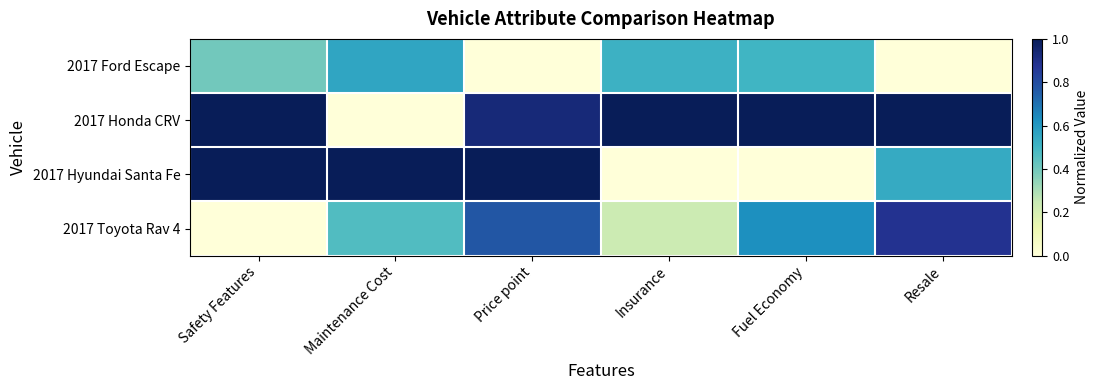

What is the total value across all series at Resale?

2.4